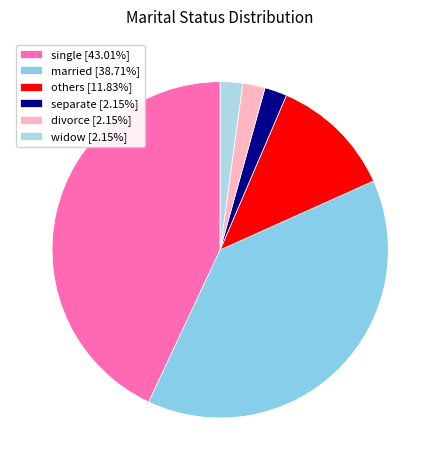

What percentage is the divorce slice, to the nearest percent?

2%